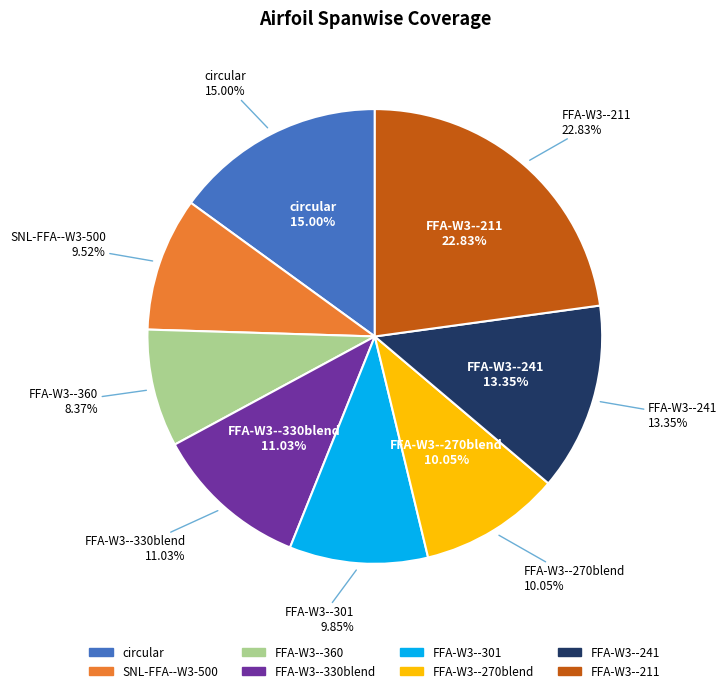

The FFA-W3-270blend slice represents 25% of the pie. True or false?

False